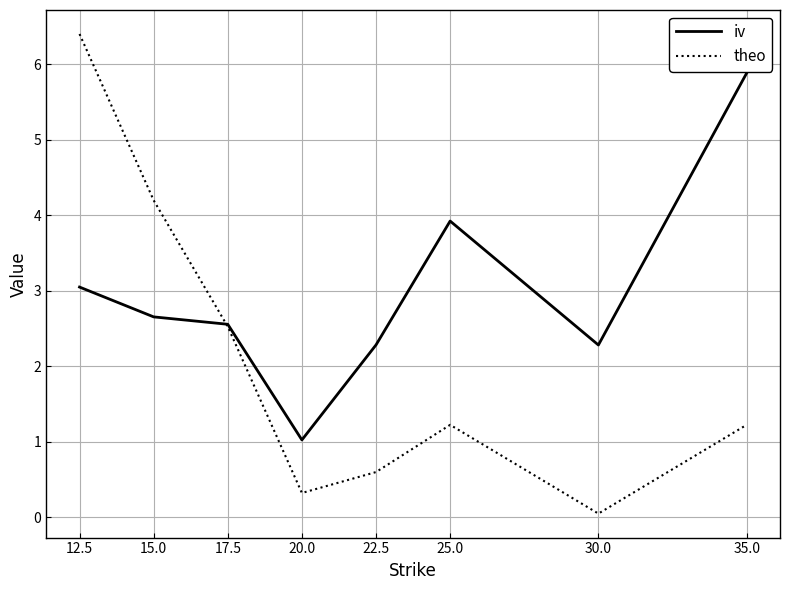

What position from the right is 22.5?

4